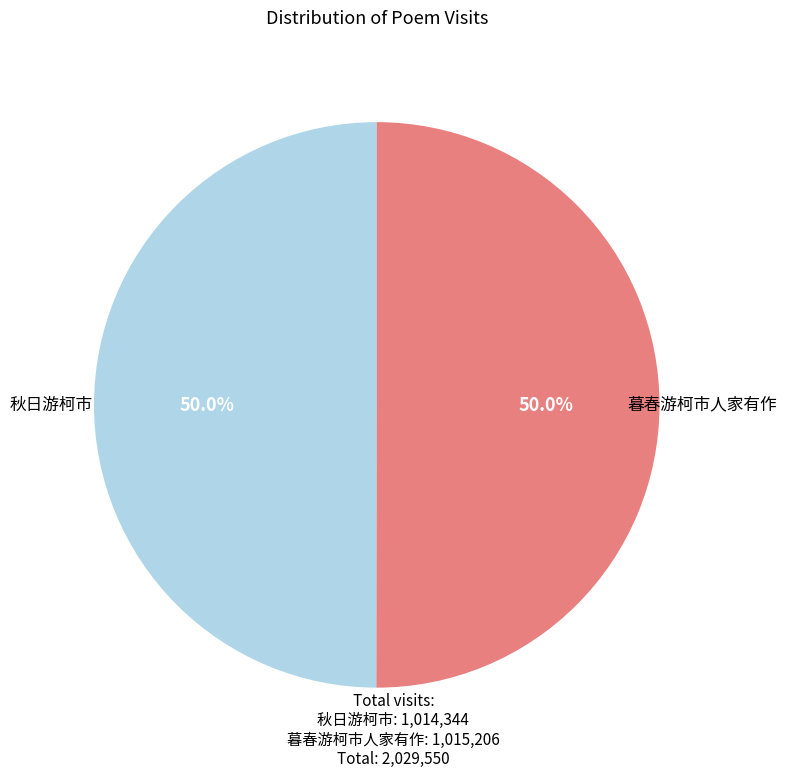

Is there a majority slice in this chart?

No